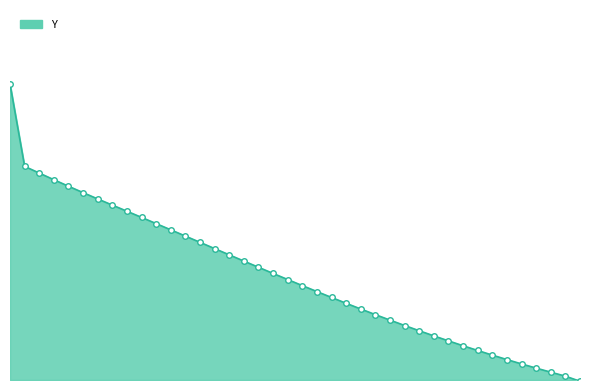

Rank the categories by value from lowest to highest.

23.9, 23.8, 23.7, 23.6, 23.5, 23.4, 23.3, 23.2, 23.1, 23.0, 22.9, 22.8, 22.7, 22.6, 22.5, 22.4, 22.3, 22.2, 22.1, 22.0, 21.9, 21.8, 21.7, 21.6, 21.5, 21.4, 21.3, 21.2, 21.1, 21.0, 20.9, 20.8, 20.7, 20.6, 20.5, 20.4, 20.3, 20.2, 20.1, 20.0